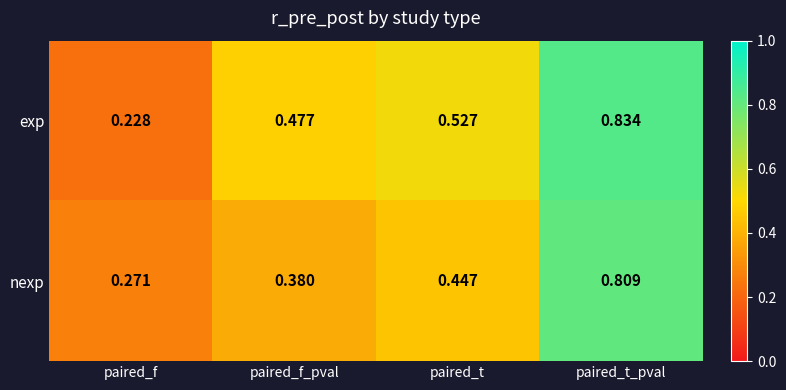

At which label is nexp closest to 0?

paired_f